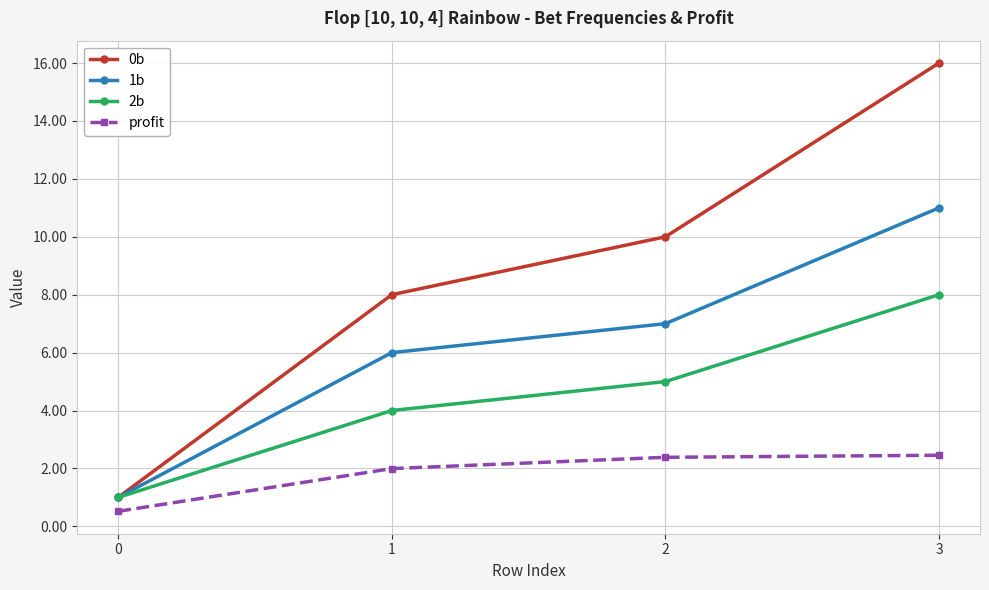

What is the sum of all 1b values?

25.0